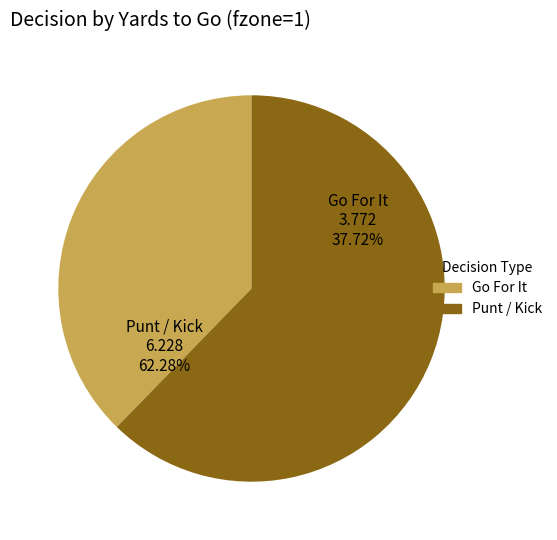

Does 1 represent more than half of the total?

No